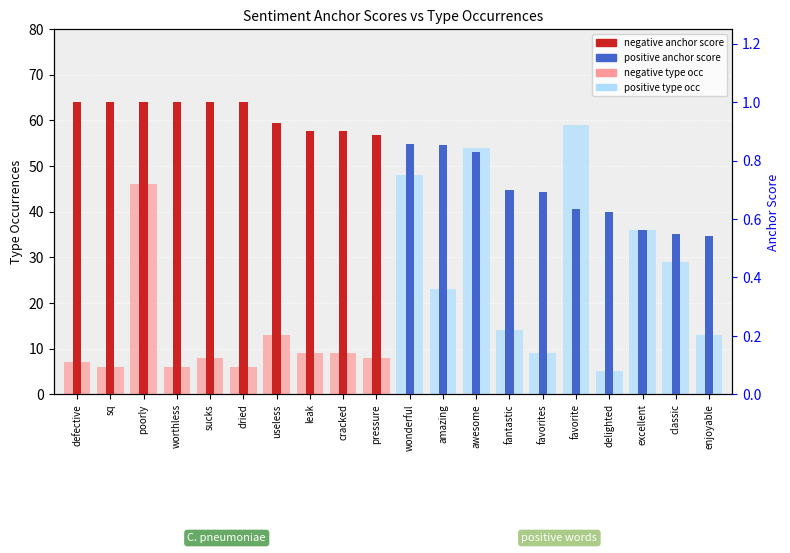

Which label corresponds to the smallest value in the chart?

pressure